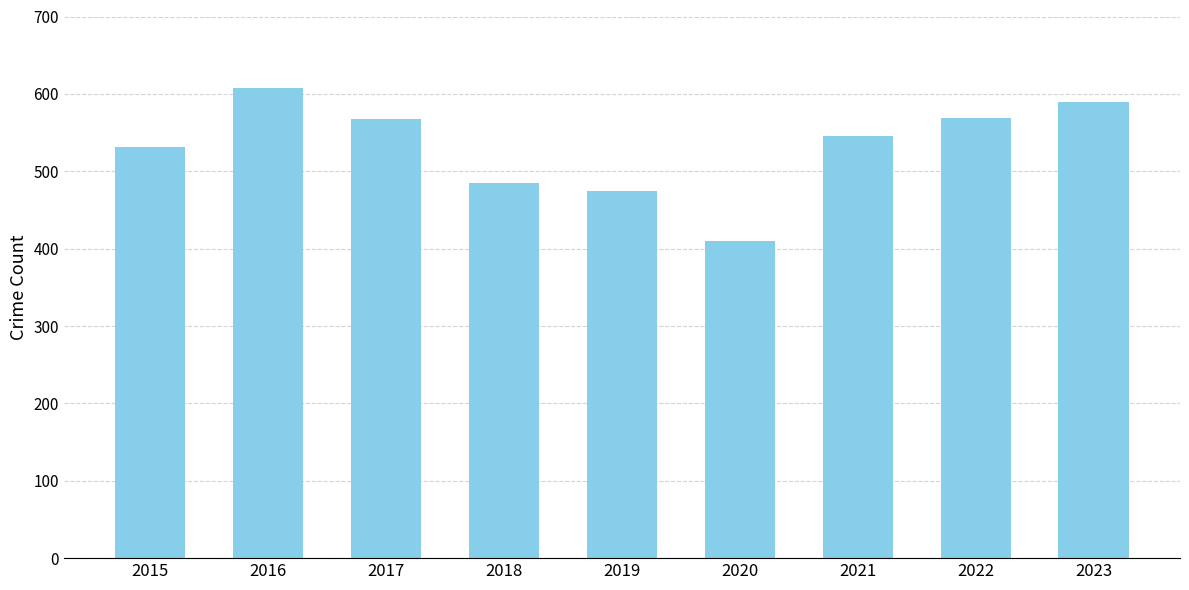

Which category has the lowest value across all series?

2020